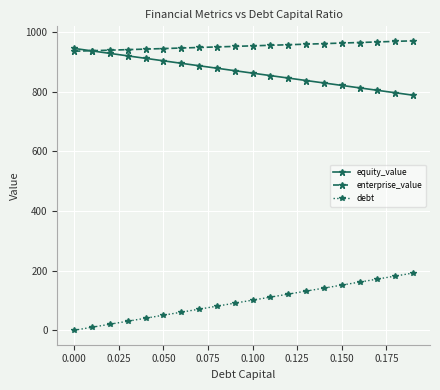

What is the difference between the second highest and minimum values in the debt series?

181.7